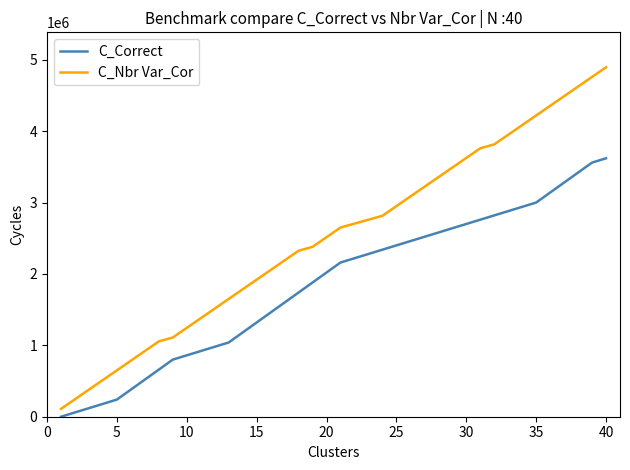

Which series has the widest spread of values?

C_Nbr Var_Cor